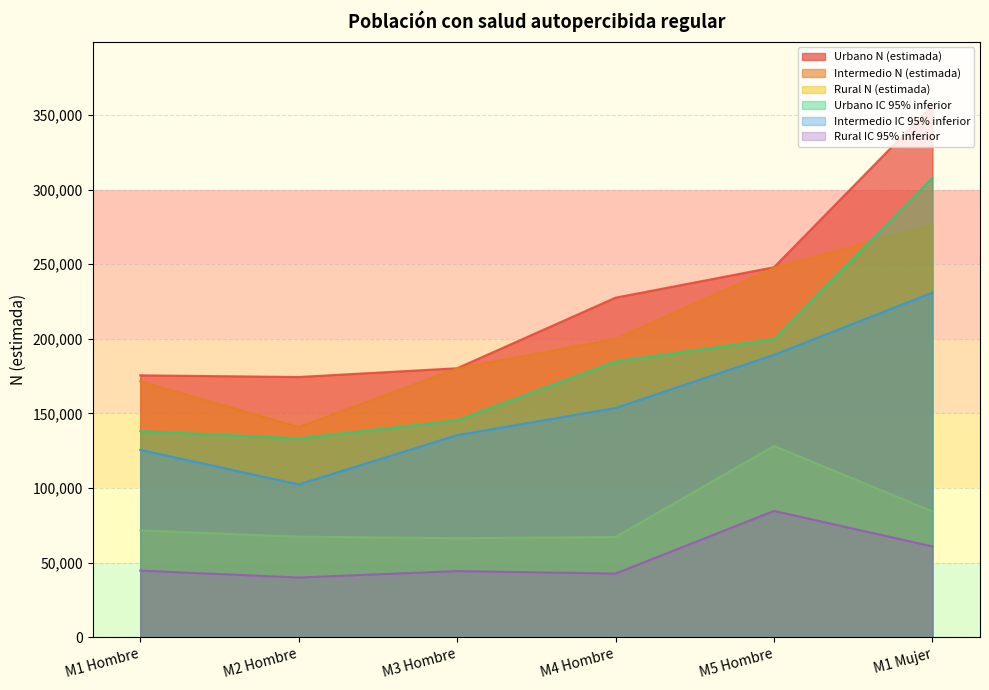

Which category has the lowest value in the Urbano IC 95% inferior series?

M2 Hombre